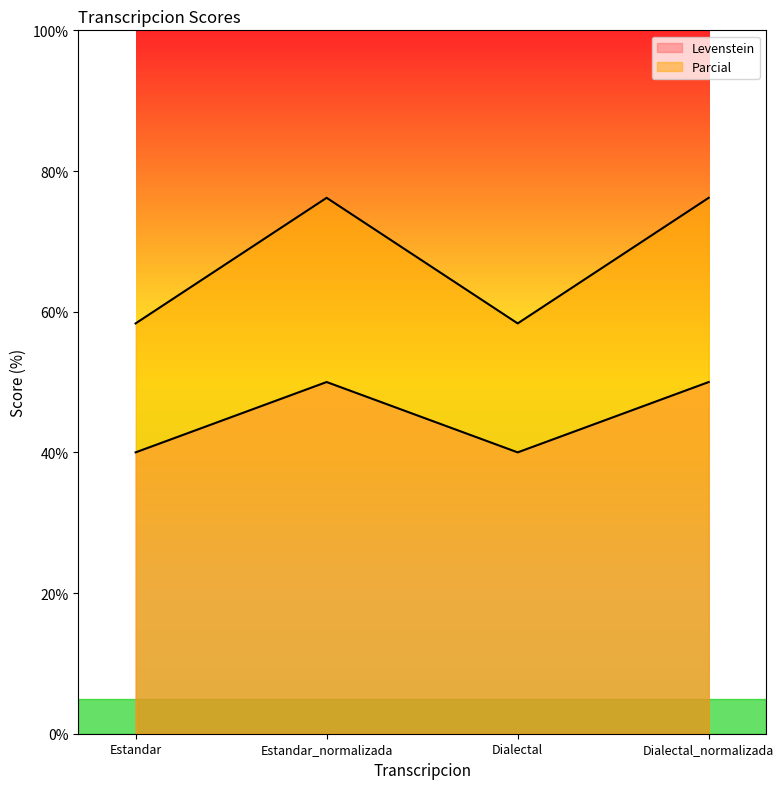

Is the value of Parcial at Dialectal_normalizada greater than the value of Levenstein at Dialectal?

Yes